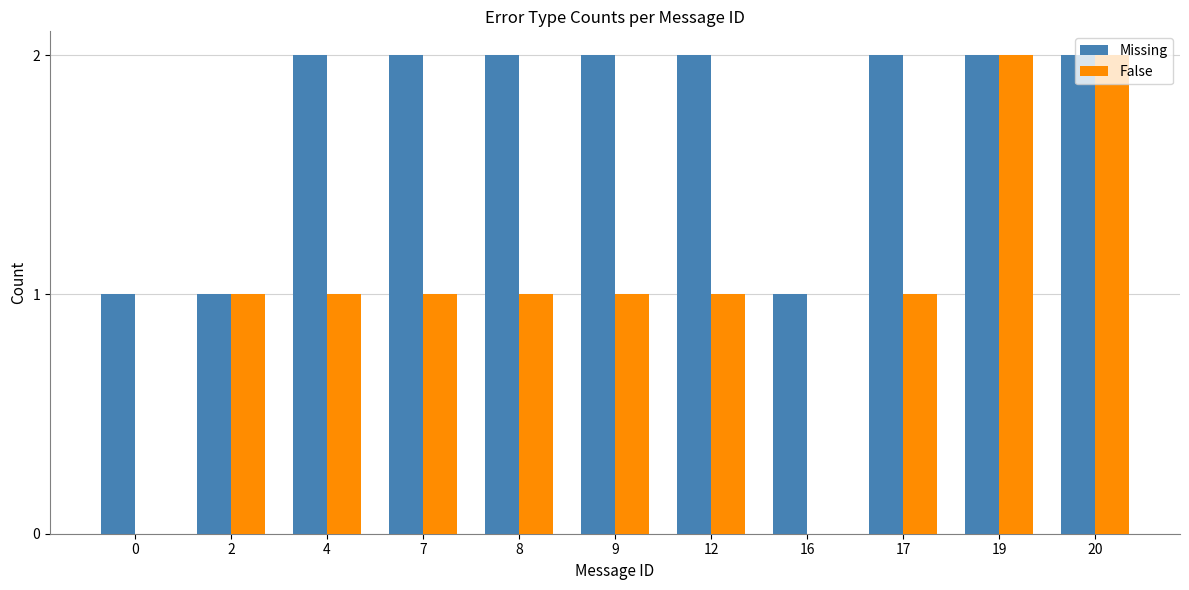

Reading left to right, extract all data points from this chart.

Missing: 1	1	2	2	2	2	2	1	2	2	2
False: 0	1	1	1	1	1	1	0	1	2	2